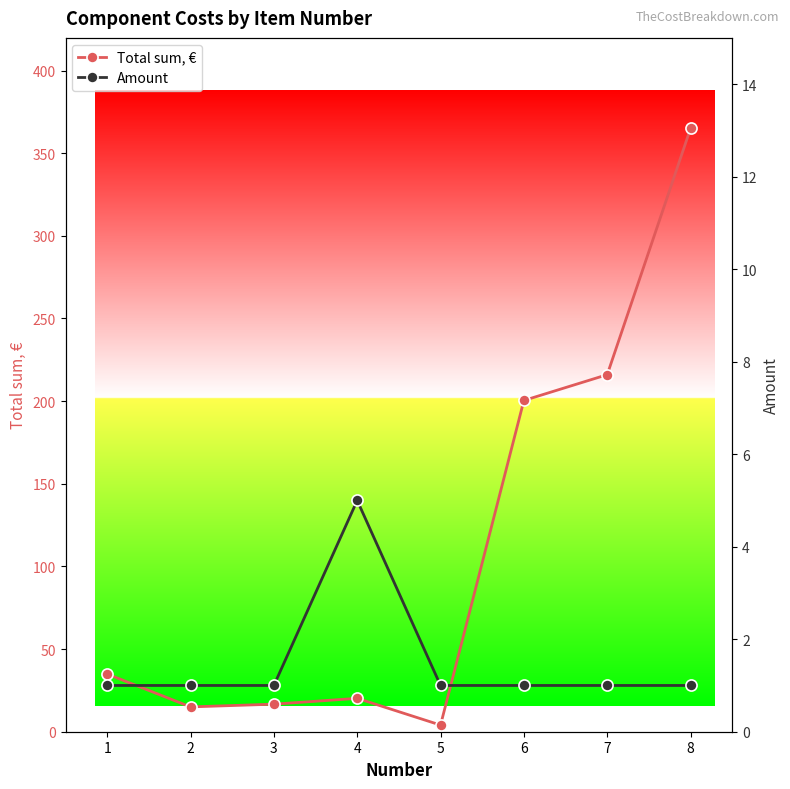

At which label does Total sum, € first exceed 34?

1